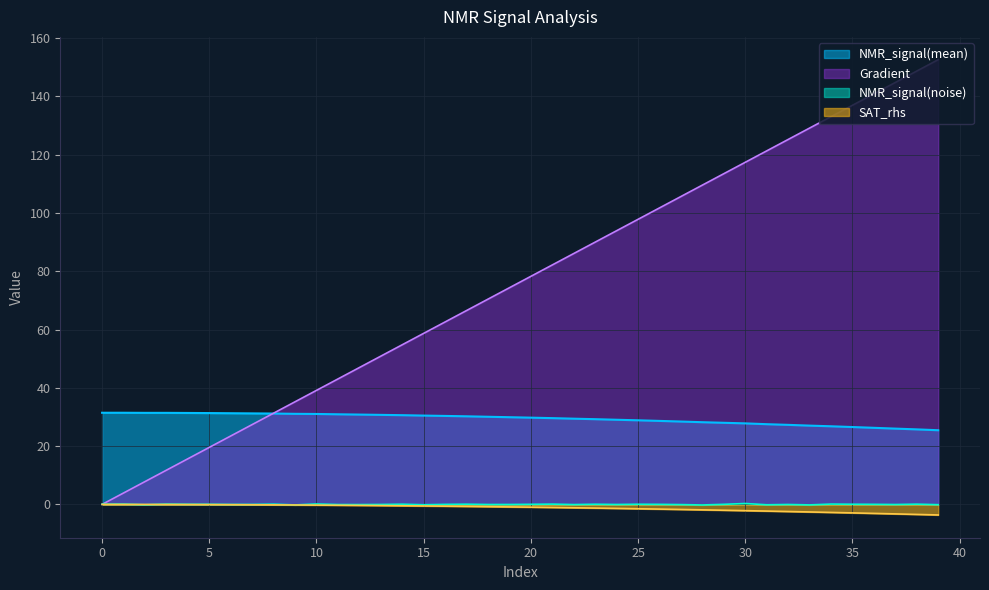

Reading left to right, what are all the values shown in this chart?

Gradient: 0=0.0	1=3.9	2=7.8	3=11.7	4=15.7	5=19.6	6=23.5	7=27.4	8=31.3	9=35.2	10=39.1	11=43.1	12=47.0	13=50.9	14=54.8	15=58.7	16=62.6	17=66.5	18=70.5	19=74.4	20=78.3	21=82.2	22=86.1	23=90.0	24=93.9	25=97.8	26=101.8	27=105.7	28=109.6	29=113.5	30=117.4	31=121.3	32=125.2	33=129.2	34=133.1	35=137.0	36=140.9	37=144.8	38=148.7	39=152.6
NMR_signal(mean): 0=31.5	1=31.5	2=31.4	3=31.4	4=31.4	5=31.3	6=31.3	7=31.2	8=31.2	9=31.1	10=31.0	11=30.9	12=30.8	13=30.7	14=30.6	15=30.5	16=30.4	17=30.2	18=30.1	19=29.9	20=29.8	21=29.6	22=29.4	23=29.3	24=29.1	25=28.9	26=28.7	27=28.4	28=28.2	29=28.0	30=27.8	31=27.5	32=27.3	33=27.0	34=26.8	35=26.6	36=26.3	37=26.0	38=25.8	39=25.5
NMR_signal(noise): 0=0.1	1=0.1	2=-0.1	3=0.1	4=0.0	5=0.0	6=-0.0	7=-0.0	8=0.1	9=-0.2	10=0.2	11=-0.0	12=-0.1	13=-0.0	14=0.1	15=-0.1	16=0.0	17=0.1	18=-0.0	19=-0.0	20=0.0	21=0.1	22=-0.1	23=0.1	24=-0.0	25=0.1	26=0.0	27=-0.1	28=-0.2	29=0.0	30=0.3	31=-0.1	32=-0.0	33=-0.2	34=0.1	35=0.1	36=0.0	37=-0.0	38=0.1	39=-0.1
SAT_rhs: 0=0.0	1=-0.0	2=-0.0	3=-0.0	4=-0.0	5=-0.1	6=-0.1	7=-0.1	8=-0.2	9=-0.2	10=-0.2	11=-0.3	12=-0.3	13=-0.4	14=-0.5	15=-0.5	16=-0.6	17=-0.7	18=-0.8	19=-0.9	20=-1.0	21=-1.0	22=-1.2	23=-1.3	24=-1.4	25=-1.5	26=-1.6	27=-1.7	28=-1.9	29=-2.0	30=-2.1	31=-2.3	32=-2.4	33=-2.6	34=-2.8	35=-2.9	36=-3.1	37=-3.3	38=-3.4	39=-3.6